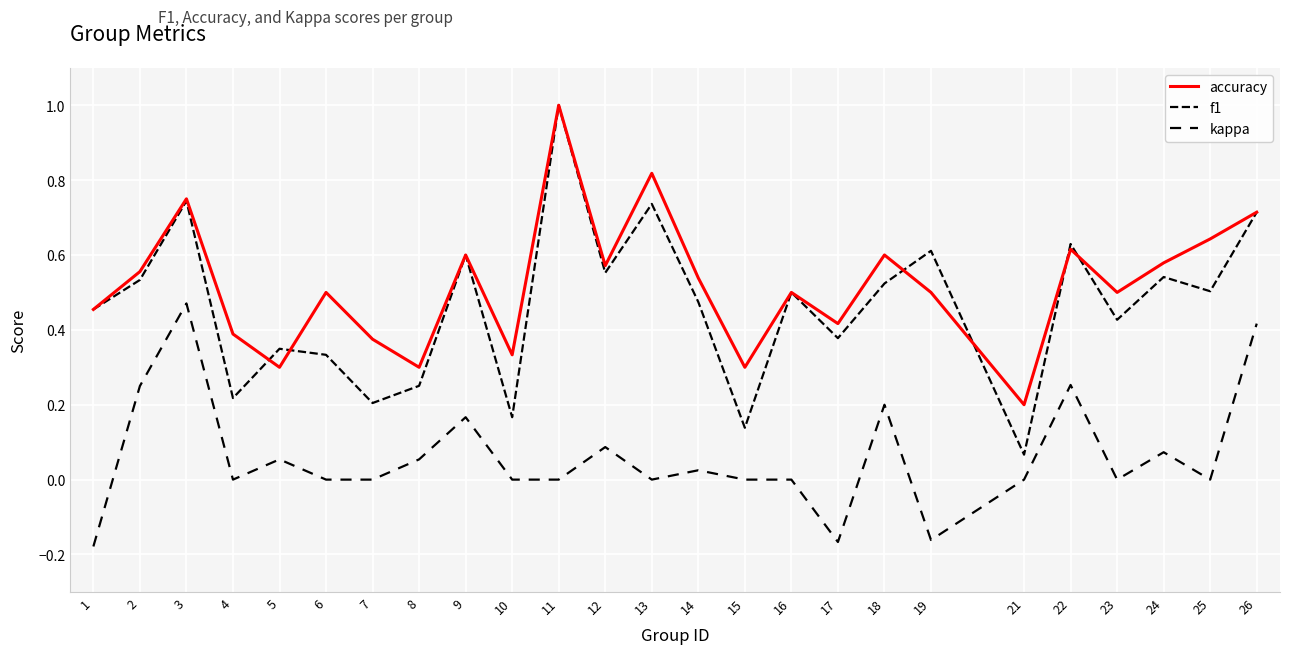

Which label corresponds to the smallest value in the chart?

1